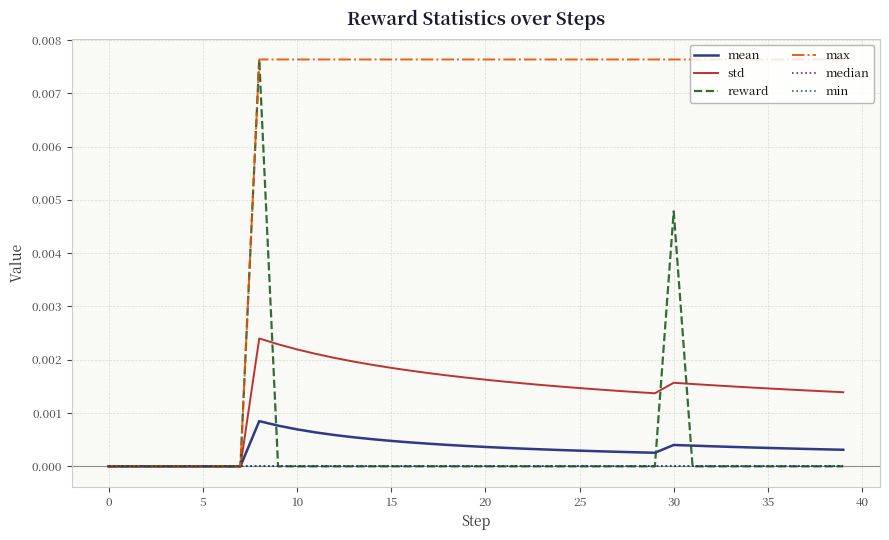

True or false: mean and std cross at least once.

False